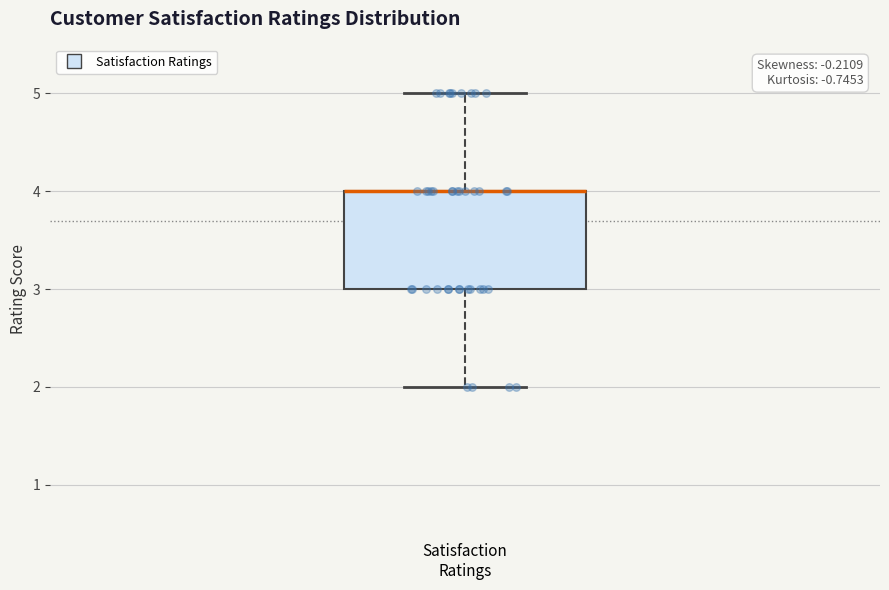

Where does the upper whisker of the box for Satisfaction Ratings end on the y-axis? The values are not printed on the chart, so give them approximately, as read against the axis.

5